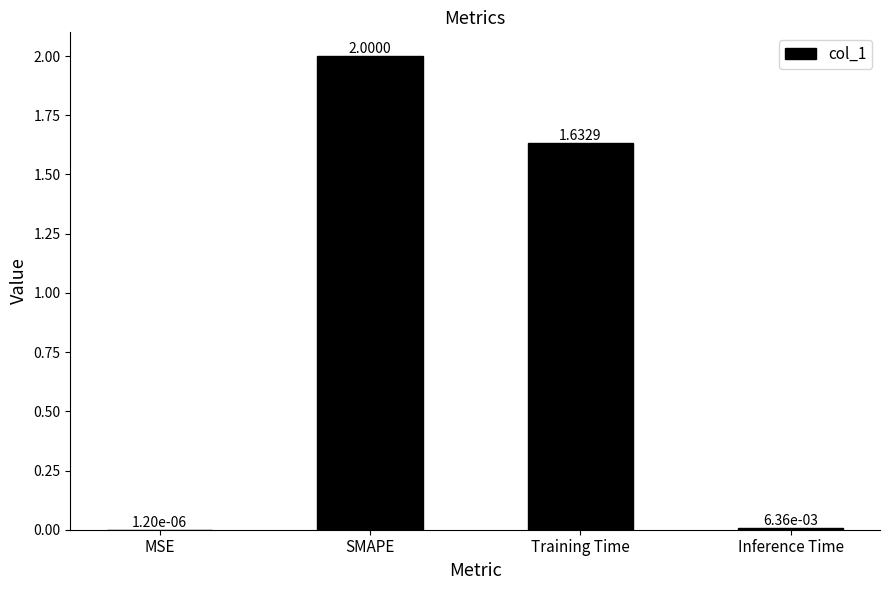

Where does the data first go above 1?

SMAPE